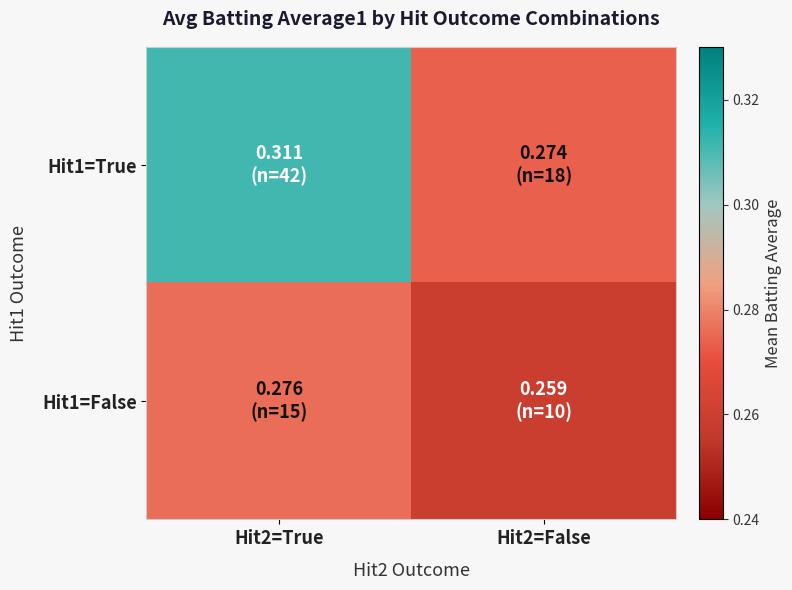

At how many categories does at least one series exceed 0?

2